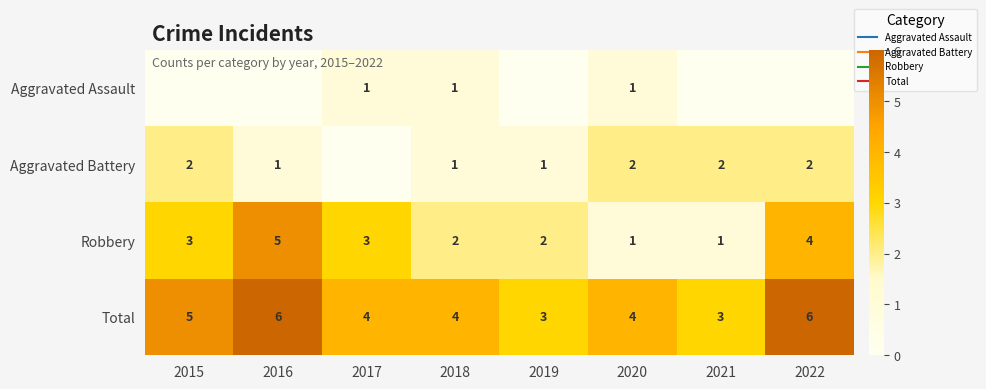

Which series has the widest spread of values?

Robbery